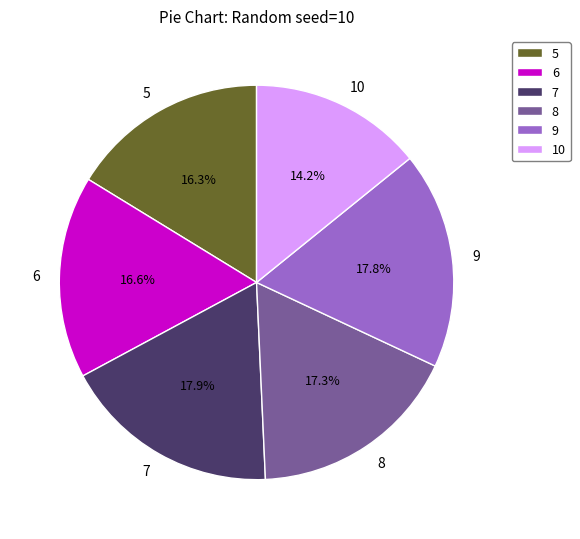

Between 8 and 7, which is larger?

7